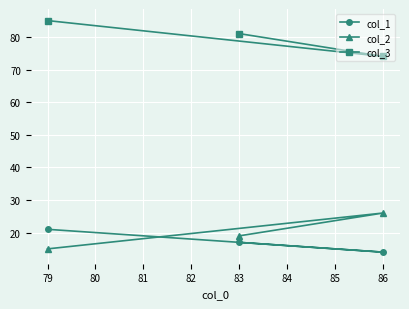

Does the chart display data point markers on the line(s)?

Yes